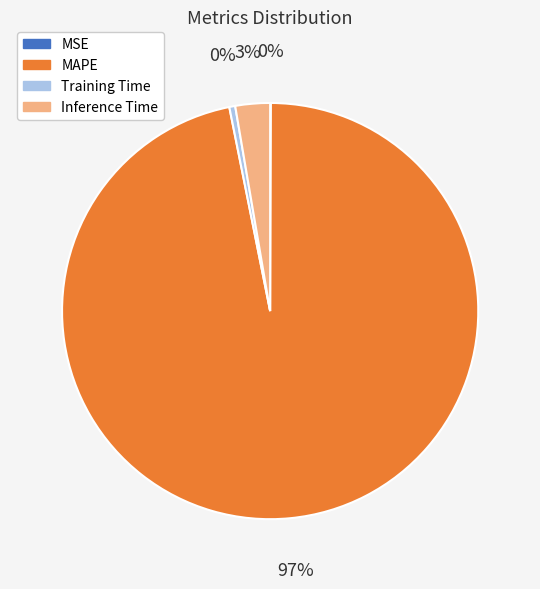

Is the sum of MAPE and Inference Time greater than half?

Yes